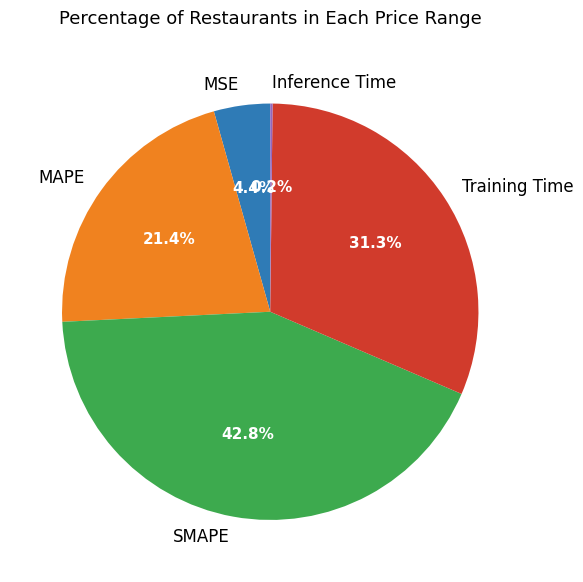

Between MSE and MAPE, which is larger?

MAPE